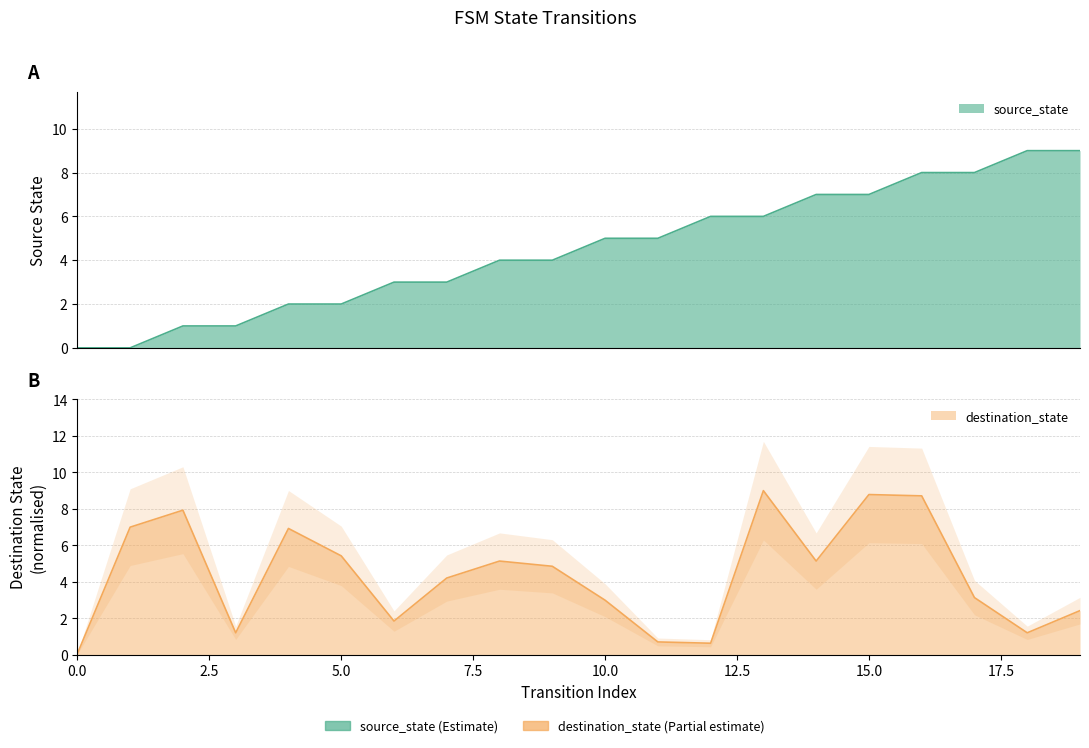

At which category is the sum across all series the highest?

16